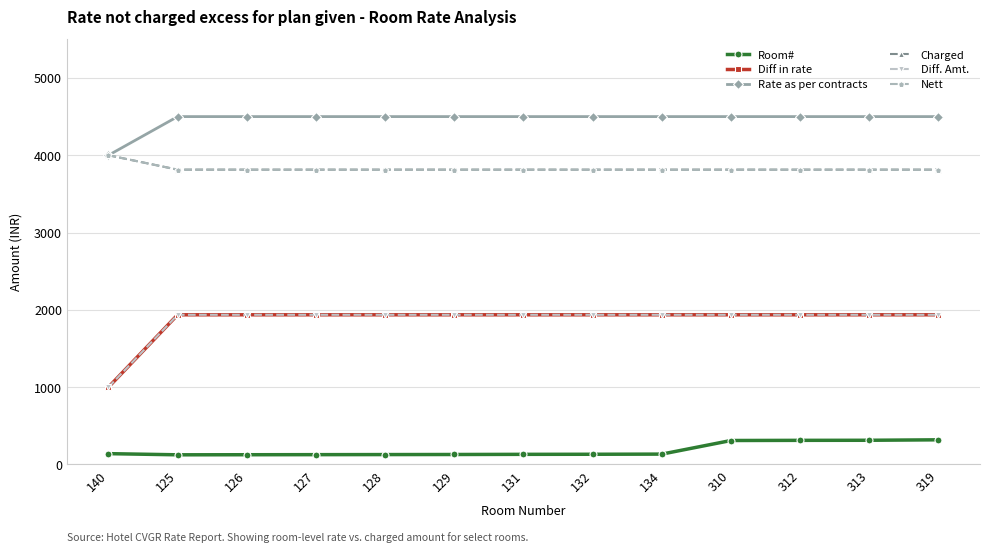

What is the spread (max minus min) of values at 312?

4188.0